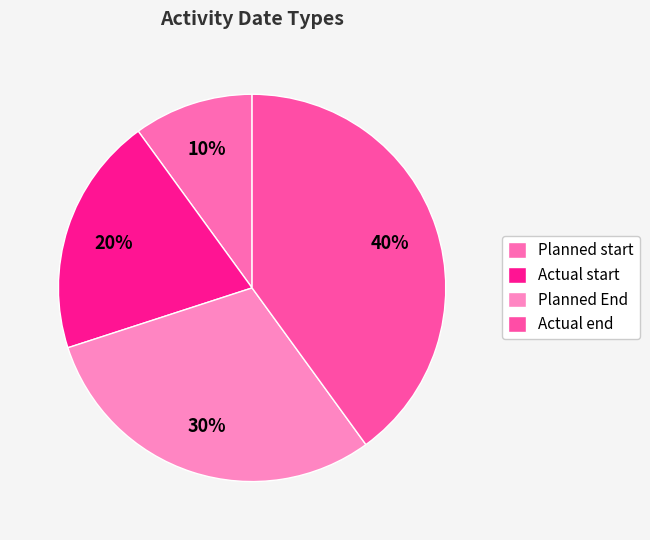

To the nearest percent, what is the difference between the largest and smallest slice percentages?

30%